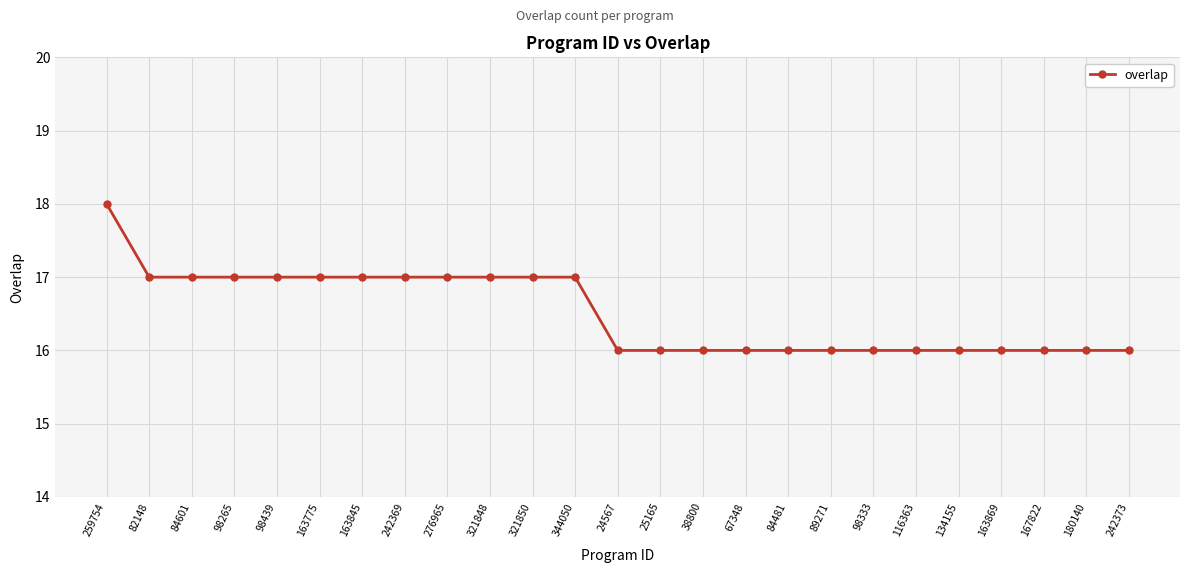

What is the approximate value at 82148?

17